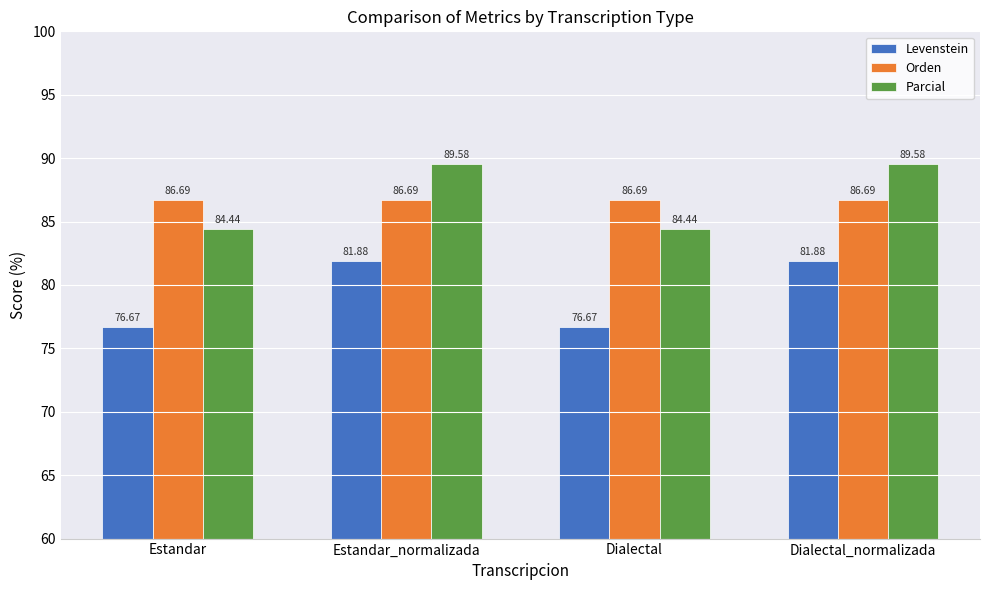

The Parcial series shows 23.1 at Estandar. True or false?

False